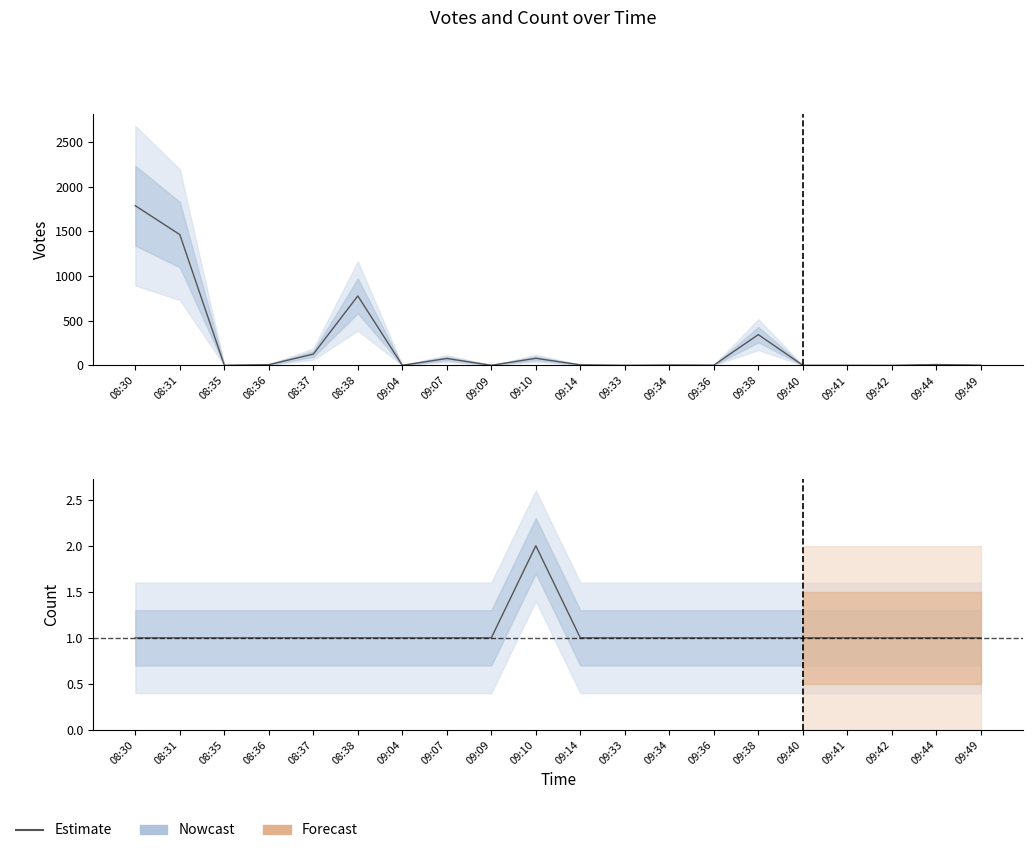

True or false: Count has more than 1 points higher than both neighbors.

False